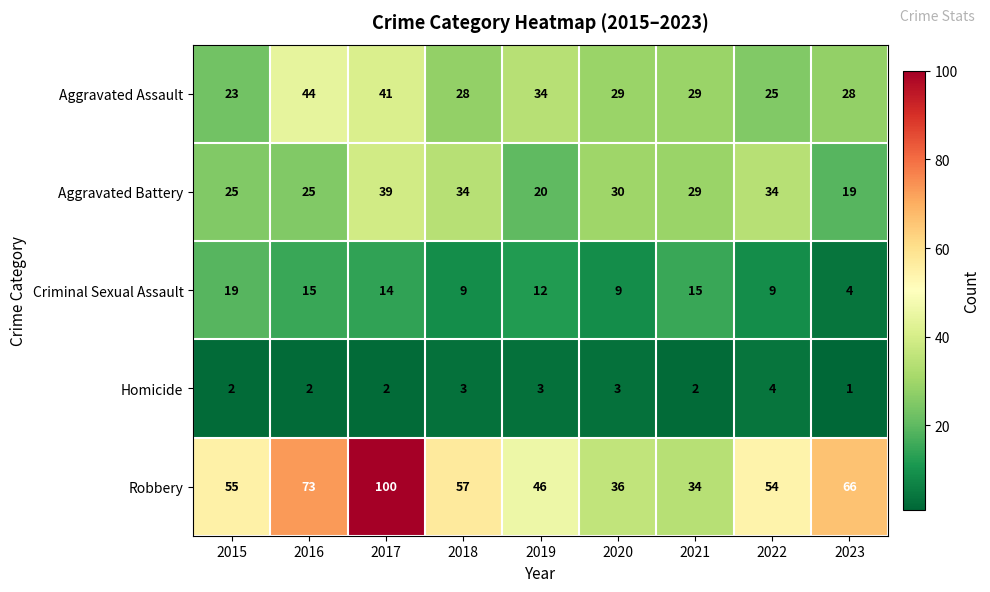

True or false: Homicide has a value of 3 at 2019.

True